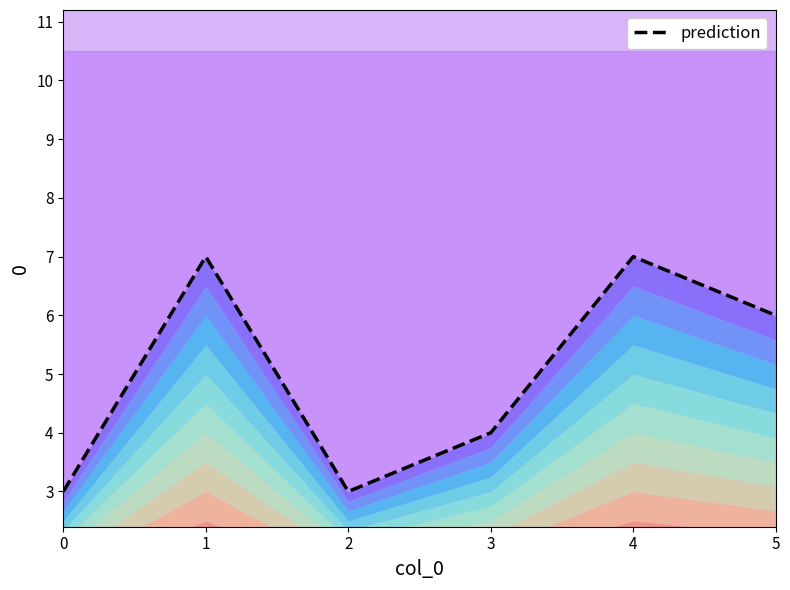

Reading right to left, transcribe all the data shown in this chart.

5=6	4=7	3=4	2=3	1=7	0=3